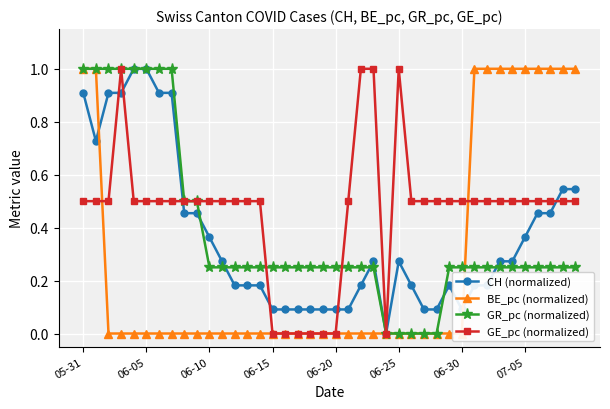

True or false: CH (normalized) has a value of 0.2 at 07-05.

False